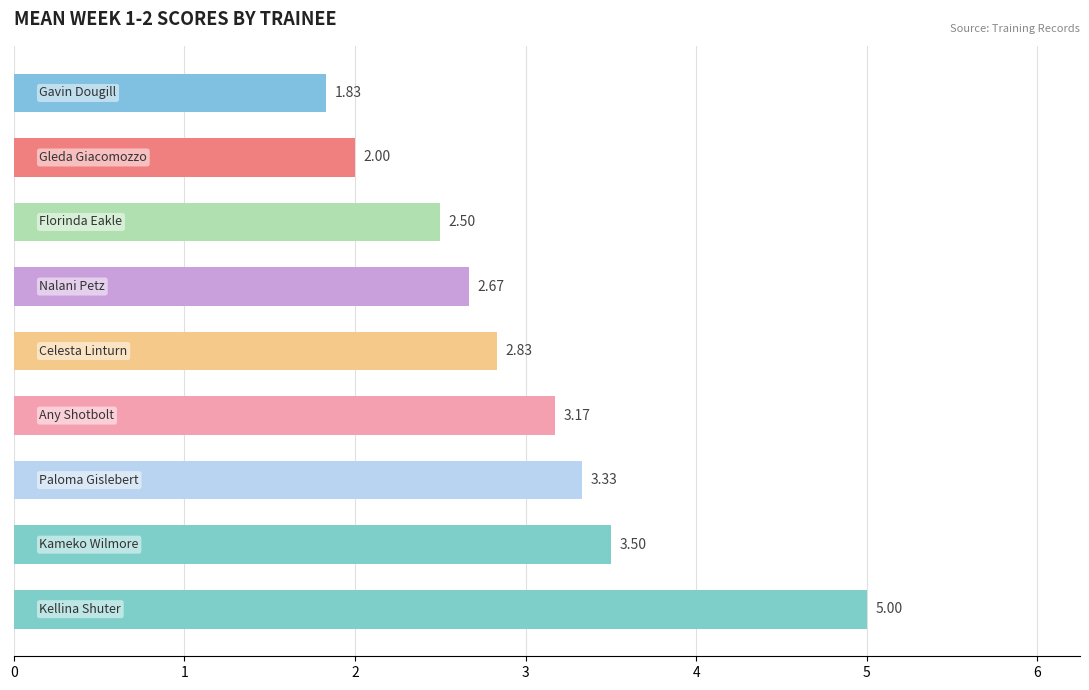

Count the number of data series in this chart.

1